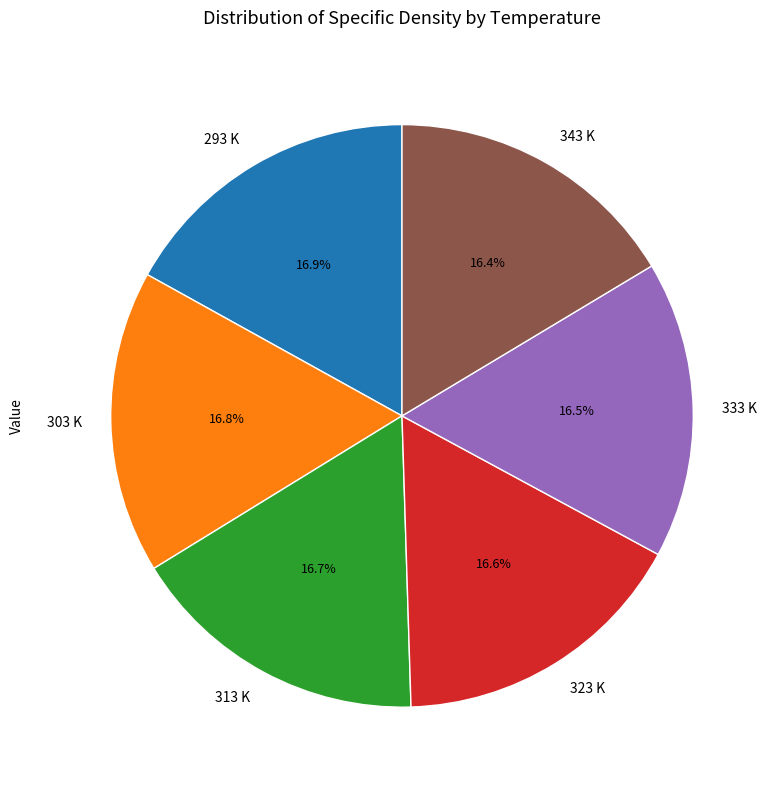

What is the ratio of the value at 293 K to the value at 303 K?

1.0